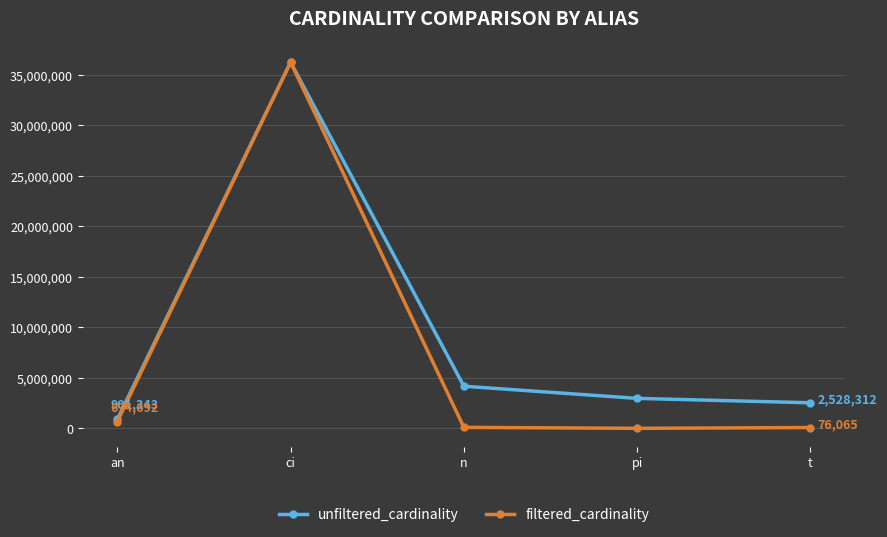

Does the chart have visible grid lines?

Yes